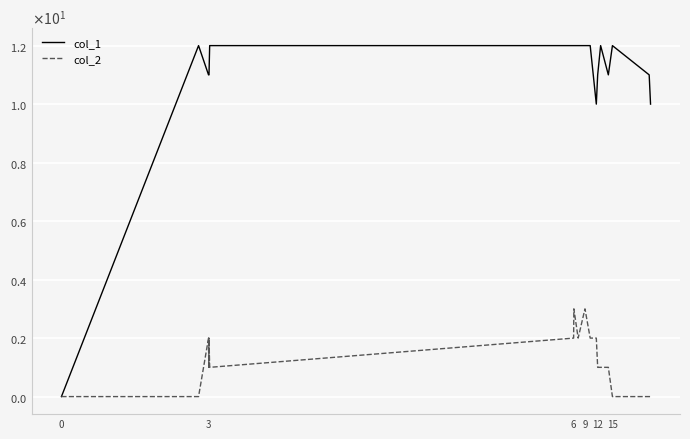

Does the chart display data point markers on the line(s)?

No